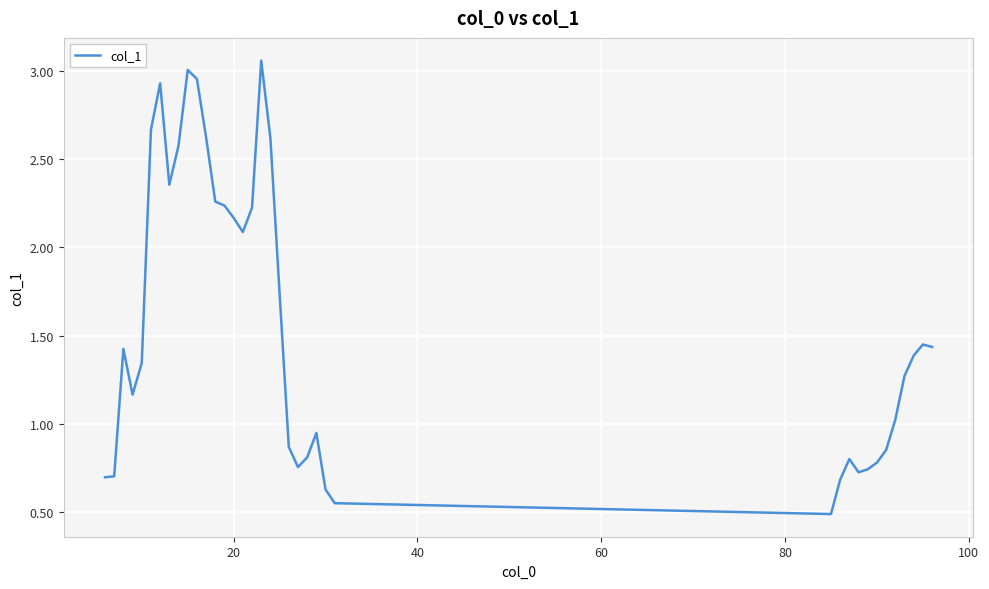

What is the sum of all values?

59.1